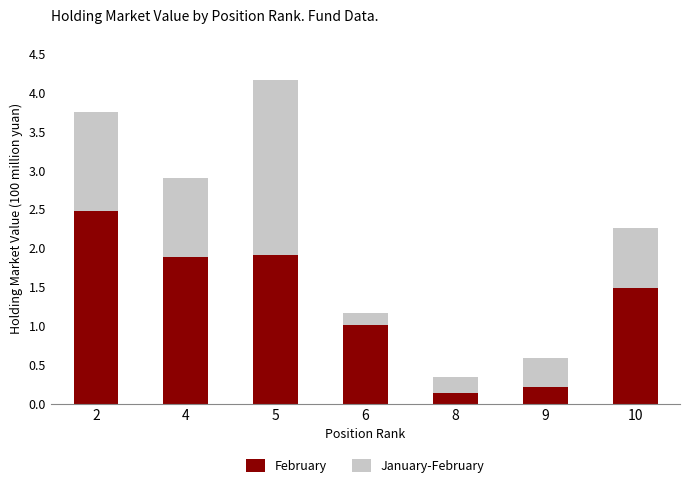

At which category is the sum across all series the highest?

5